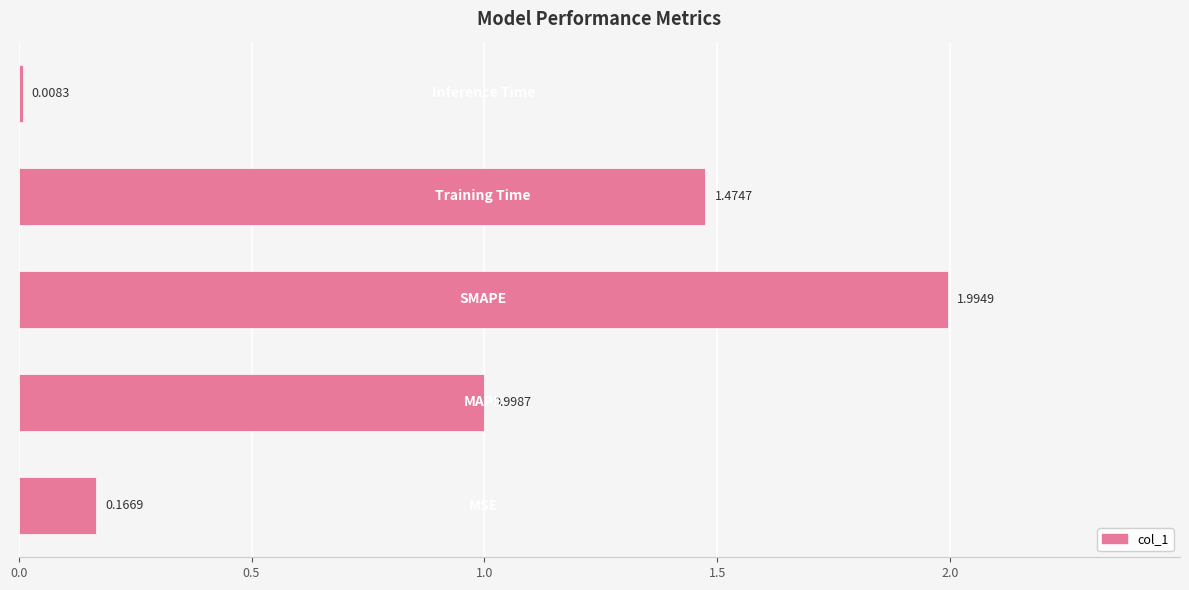

What is the sum of all values?

4.6